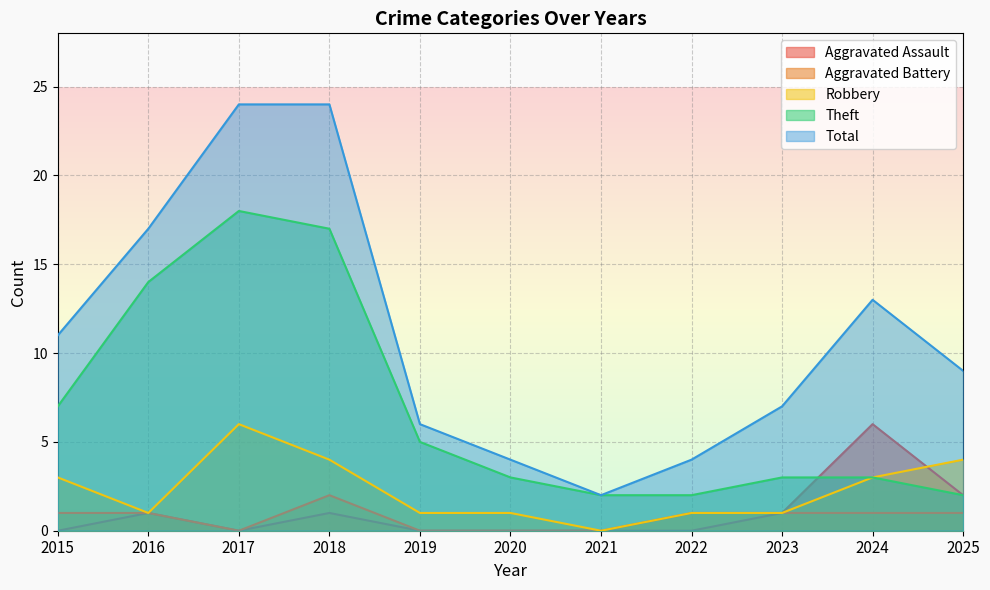

What is the spread (max minus min) of values at 2016?

16